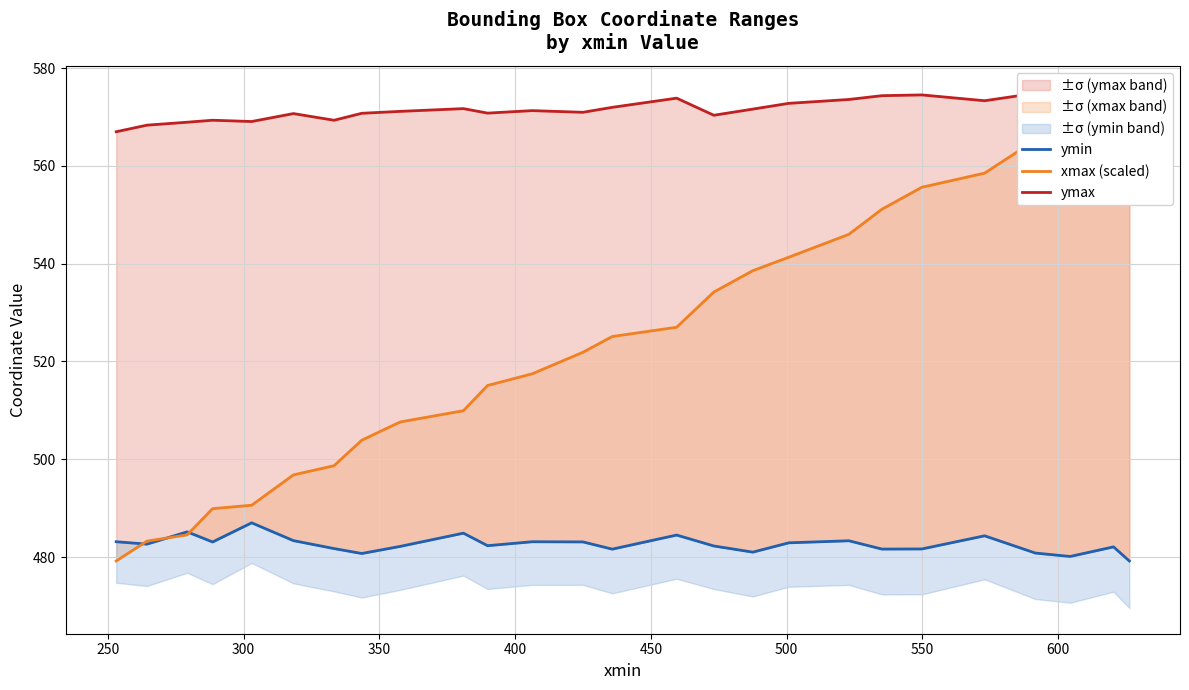

What is the spread (max minus min) of values at 600?

89.9